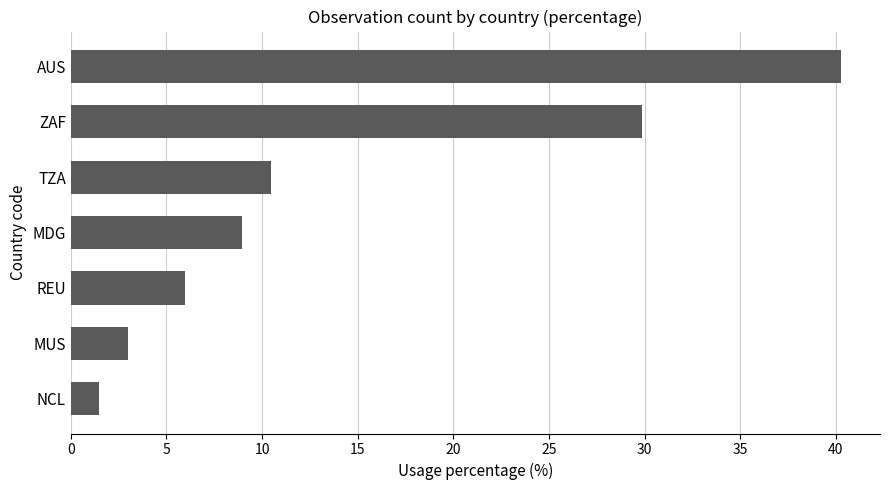

Rank the categories by value from highest to lowest.

AUS, ZAF, TZA, MDG, REU, MUS, NCL